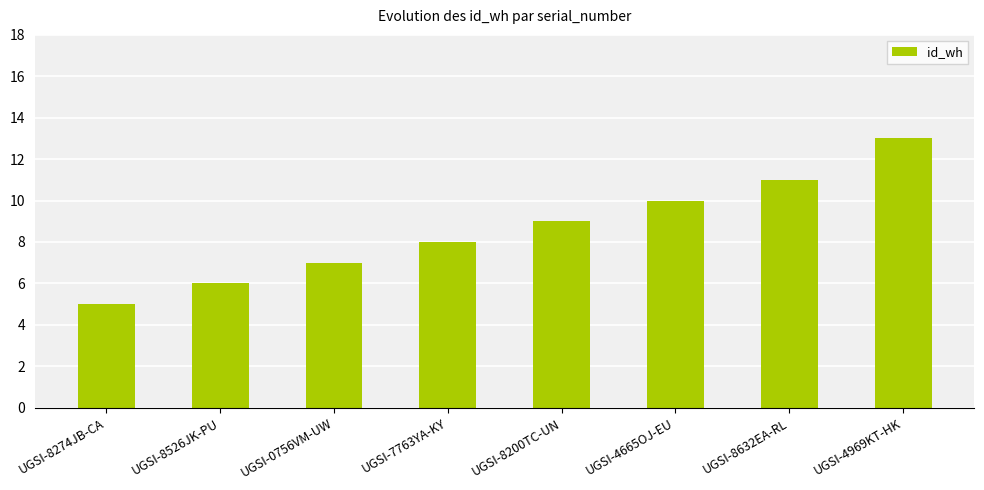

What is the difference between the values at UGSI-8274JB-CA and UGSI-4665OJ-EU?

5